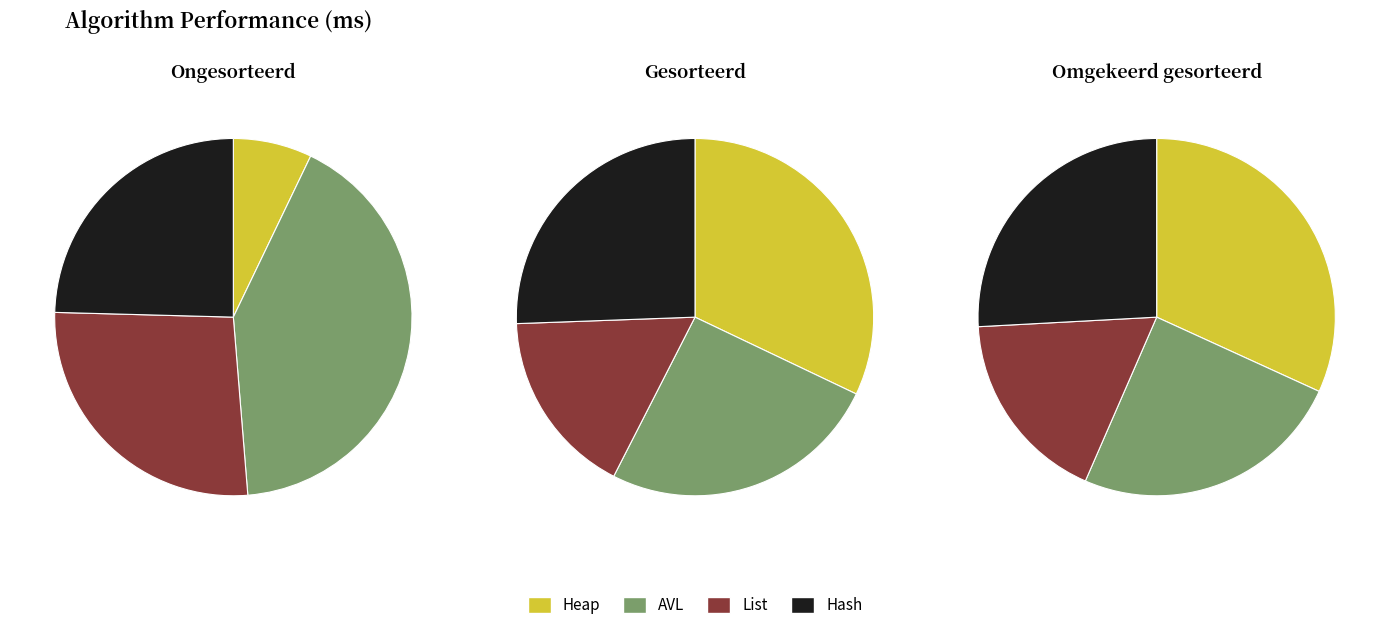

Does Hash represent more than half of the total?

No